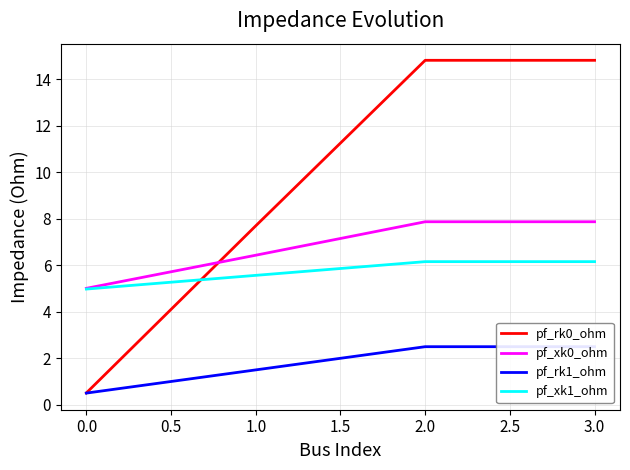

Read the pf_rk0_ohm value at 0.0.

0.5